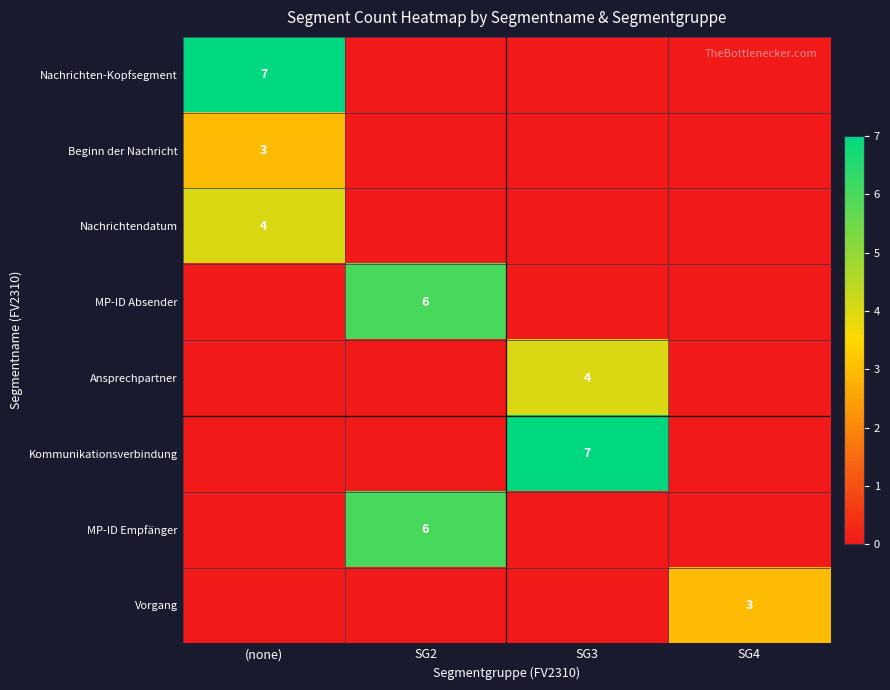

At how many categories does at least one series exceed 4?

3